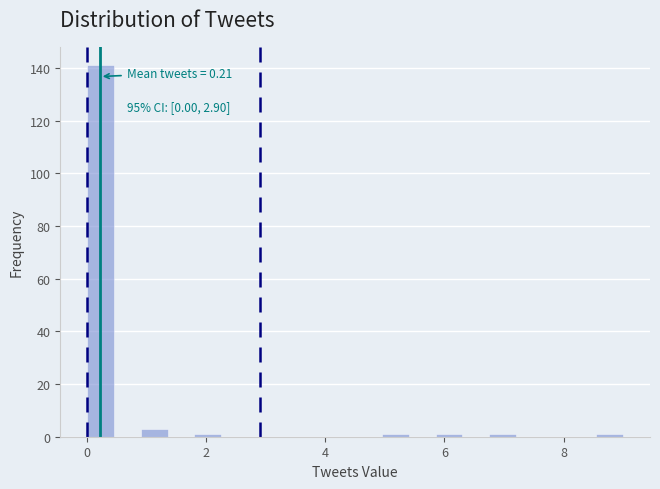

Around what value on the x-axis is the tallest bar? Give the approximate position of its centre, as read against the axis.

0.2